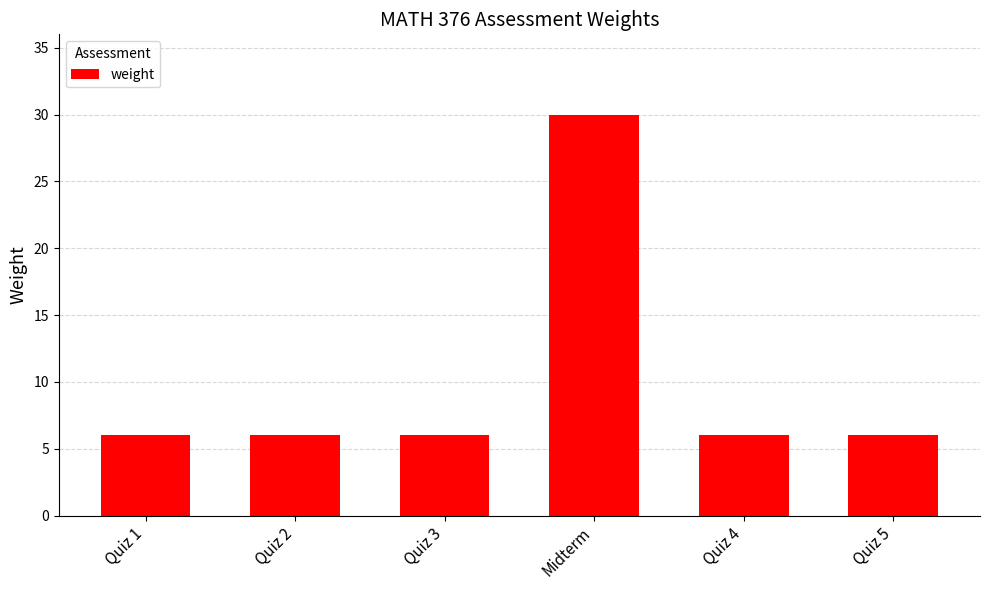

Is it true that the value at Midterm is 30?

True